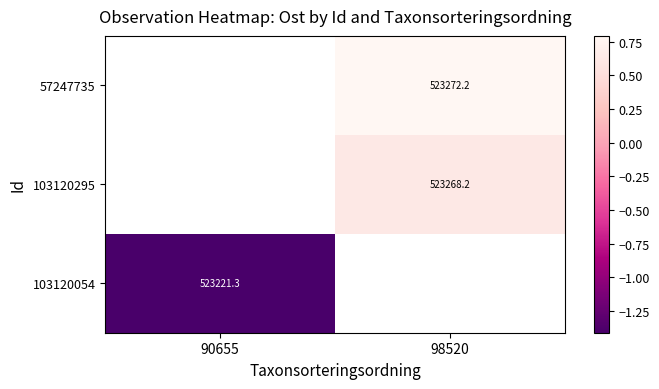

Rank the series by their average value, from highest to lowest.

57247735, 103120295, 103120054